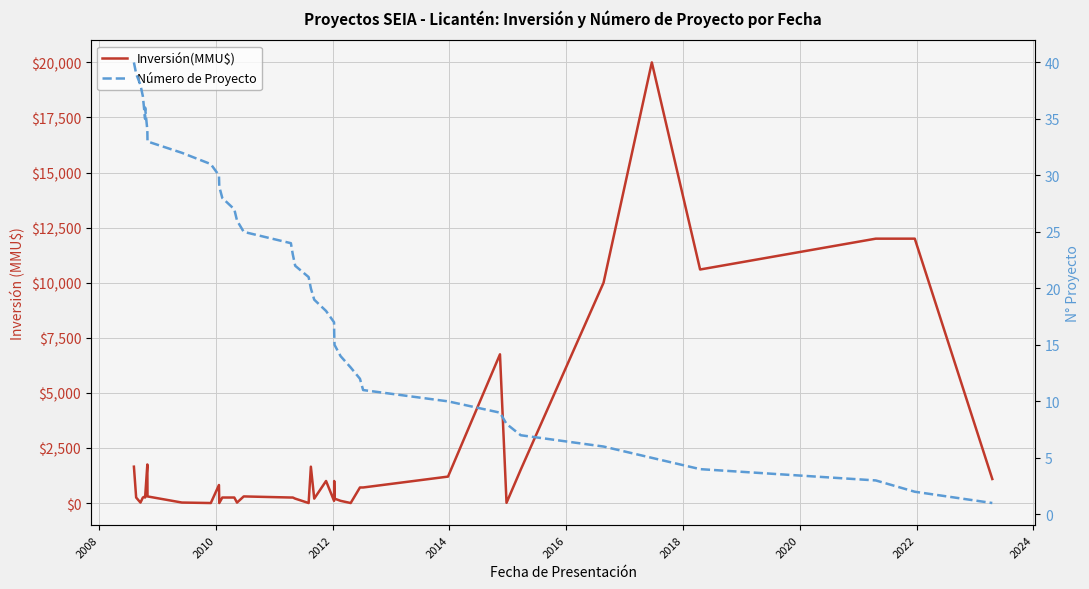

How many intersections are there between Número de Proyecto and Inversión(MMU$)?

12